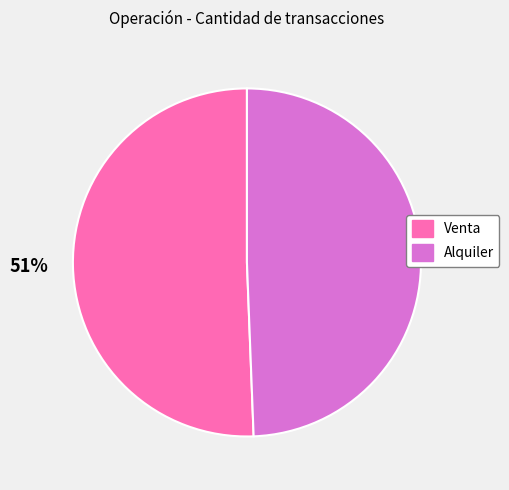

Is Venta the majority of the pie?

Yes